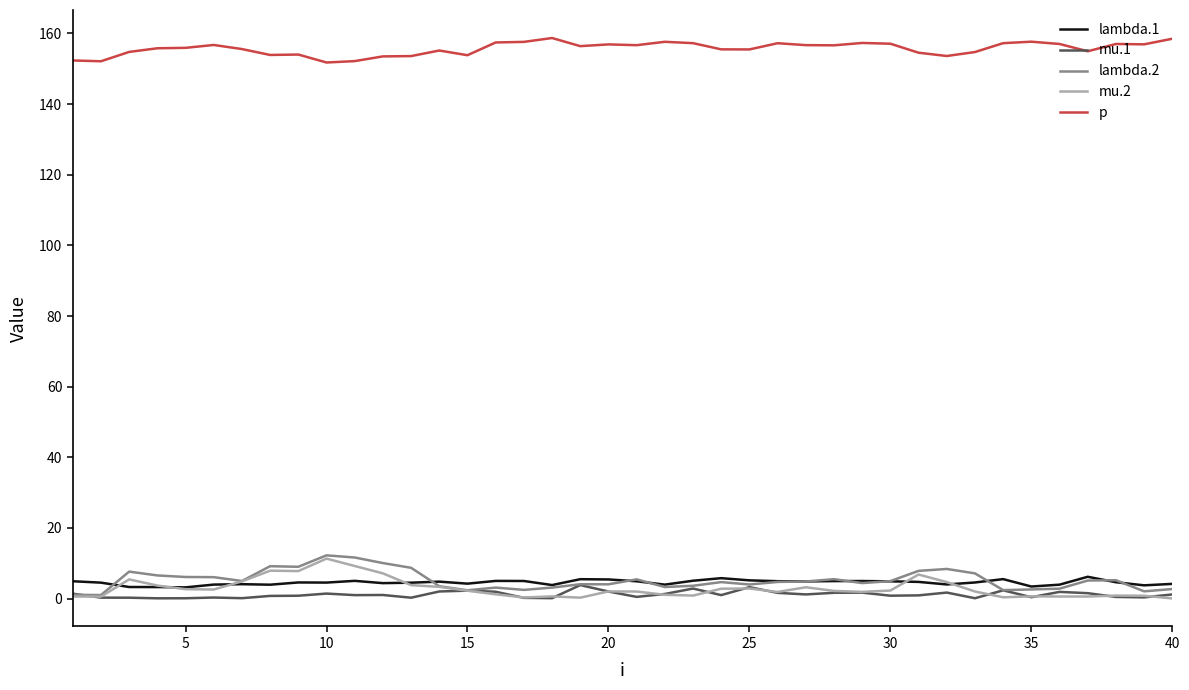

True or false: mu.1 and lambda.1 cross at least once.

False